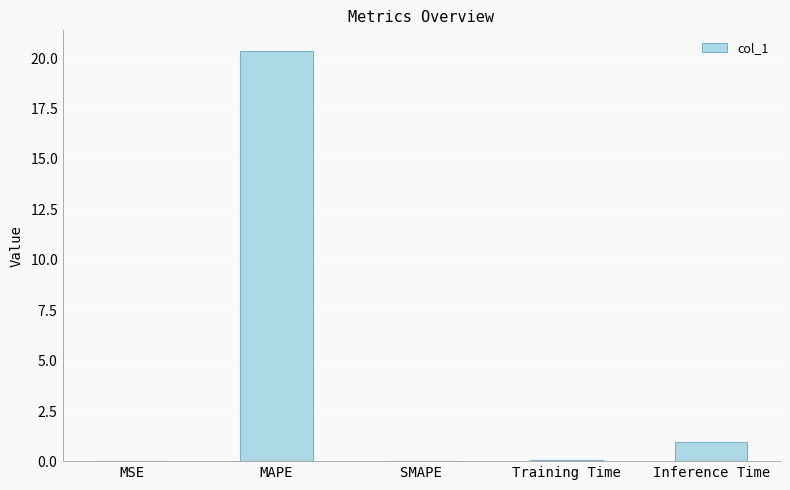

Reading left to right, extract all data points from this chart.

0.0	20.3	0.0	0.1	0.9